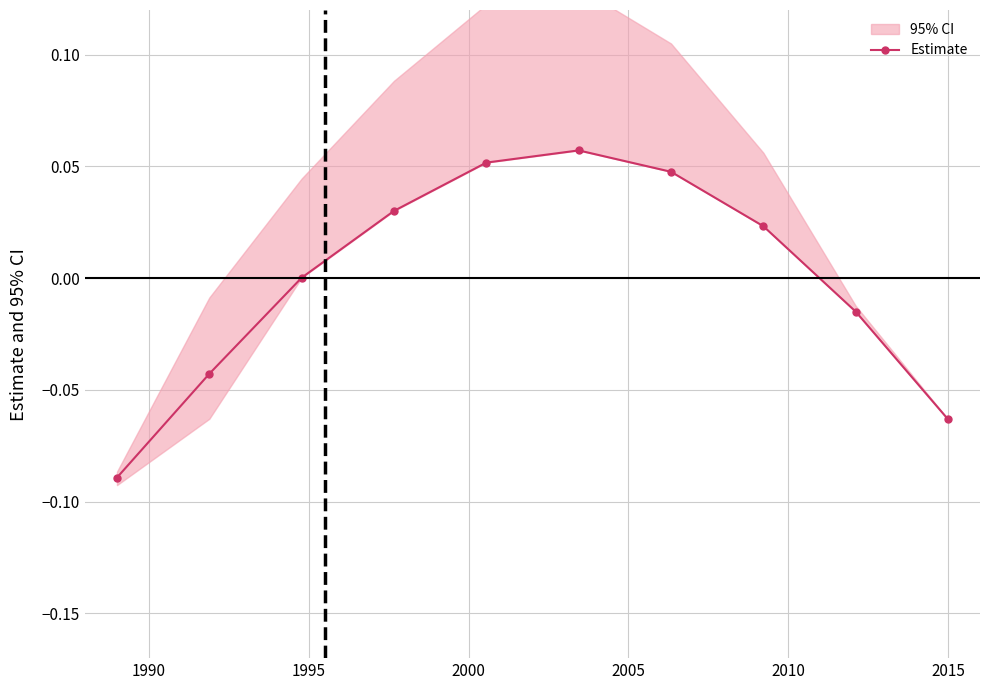

True or false: Estimate has more than 1 interior local peaks.

False